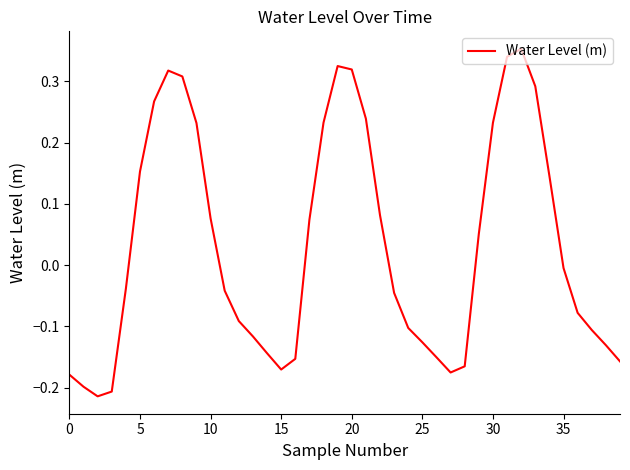

What is the difference between the maximum and minimum values?

0.6